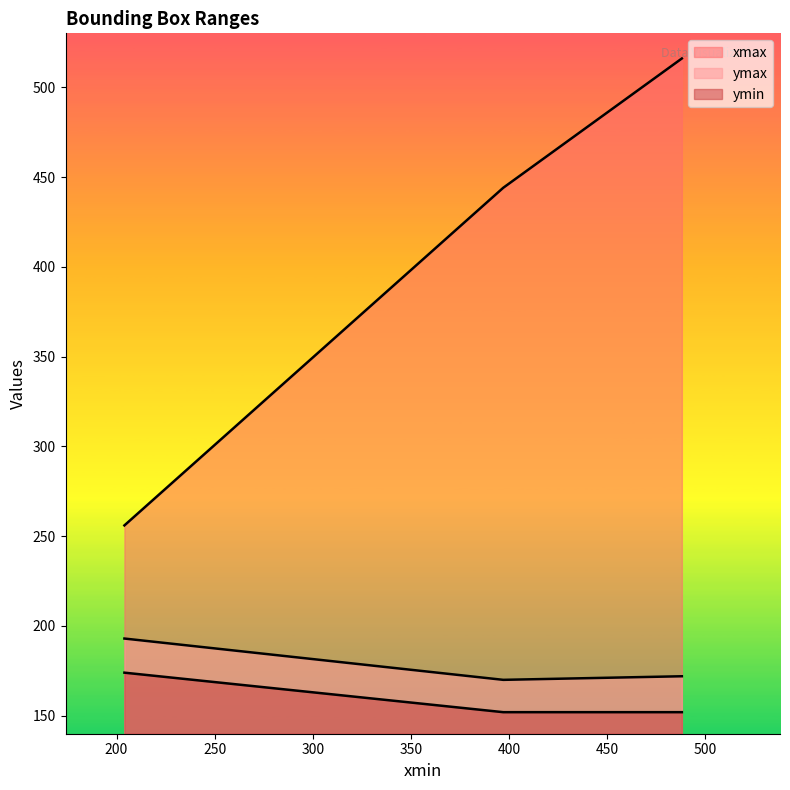

Between 488 and 397, which is larger?

488